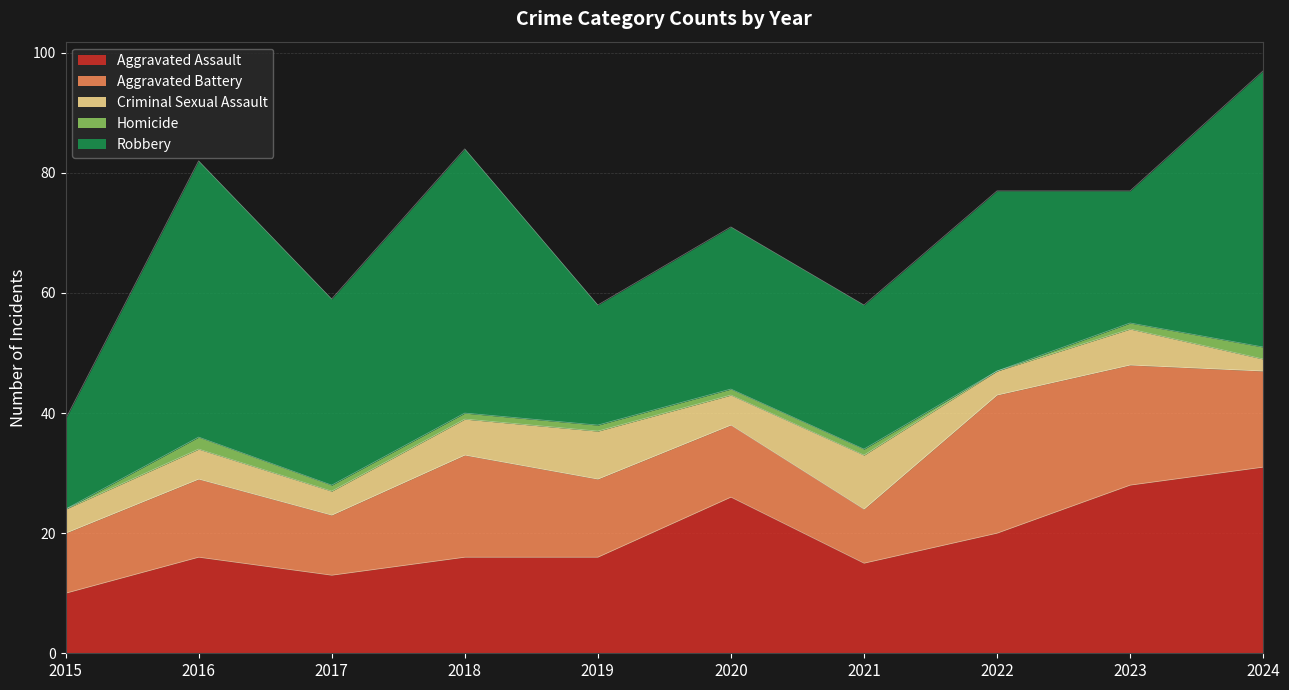

Where does the Aggravated Assault series first go above 16?

2020